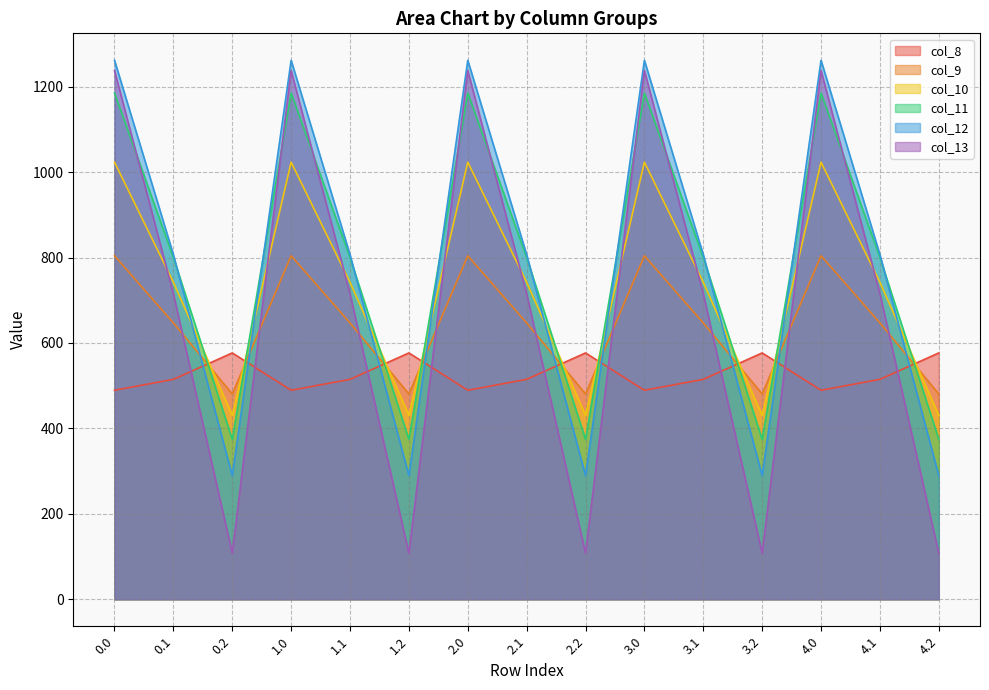

How many intersections are there between col_12 and col_11?

9